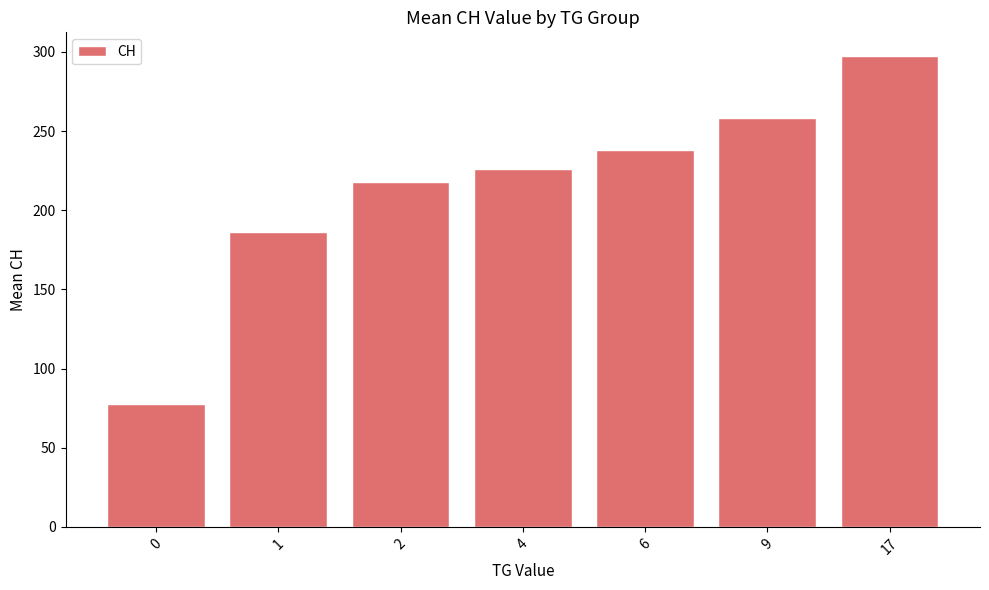

Reading left to right, transcribe all the data shown in this chart.

77.6	186.3	218.0	226.0	238.0	258.5	297.5